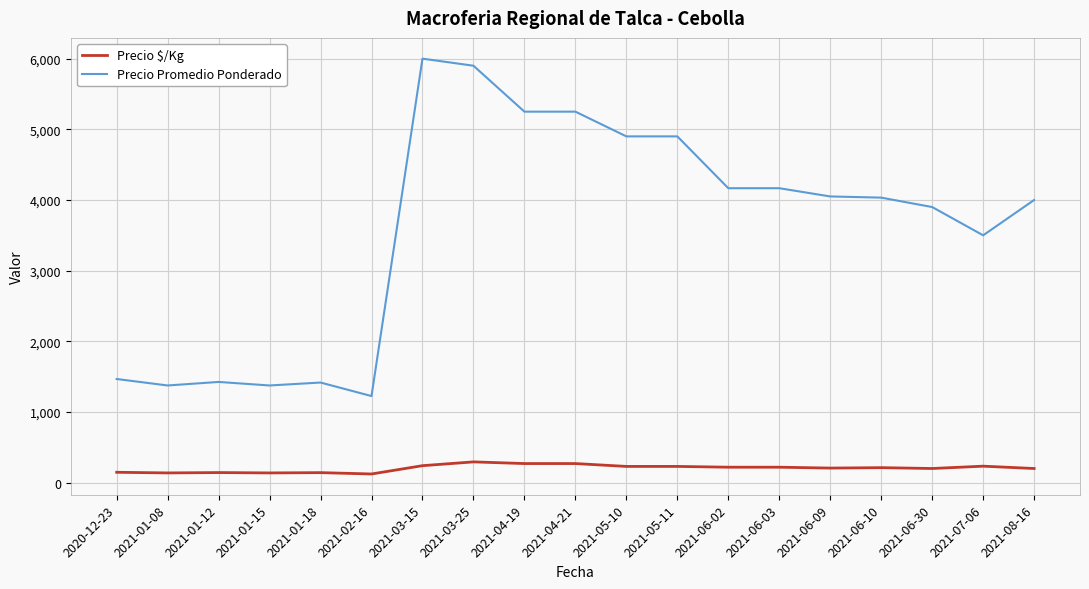

What is the sum of the Precio Promedio Ponderado values at 2021-07-06 and 2021-01-12?

4925.0